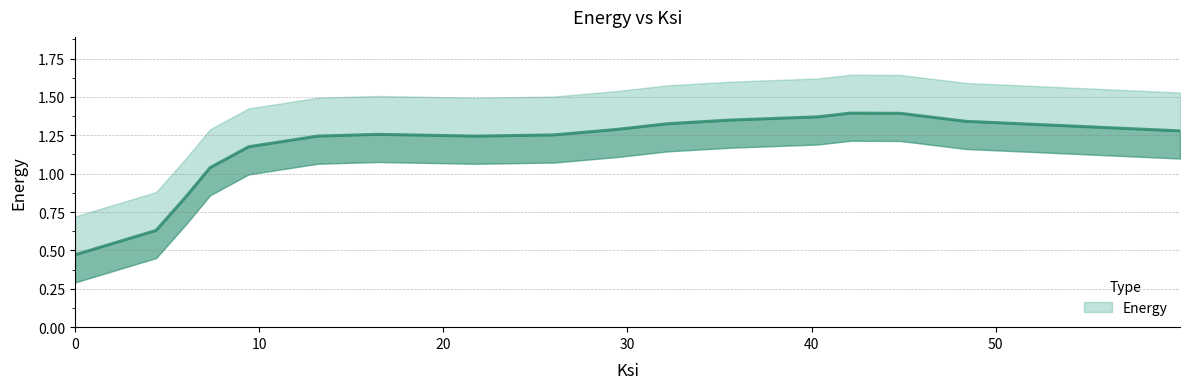

How many data points are less than 1?

3